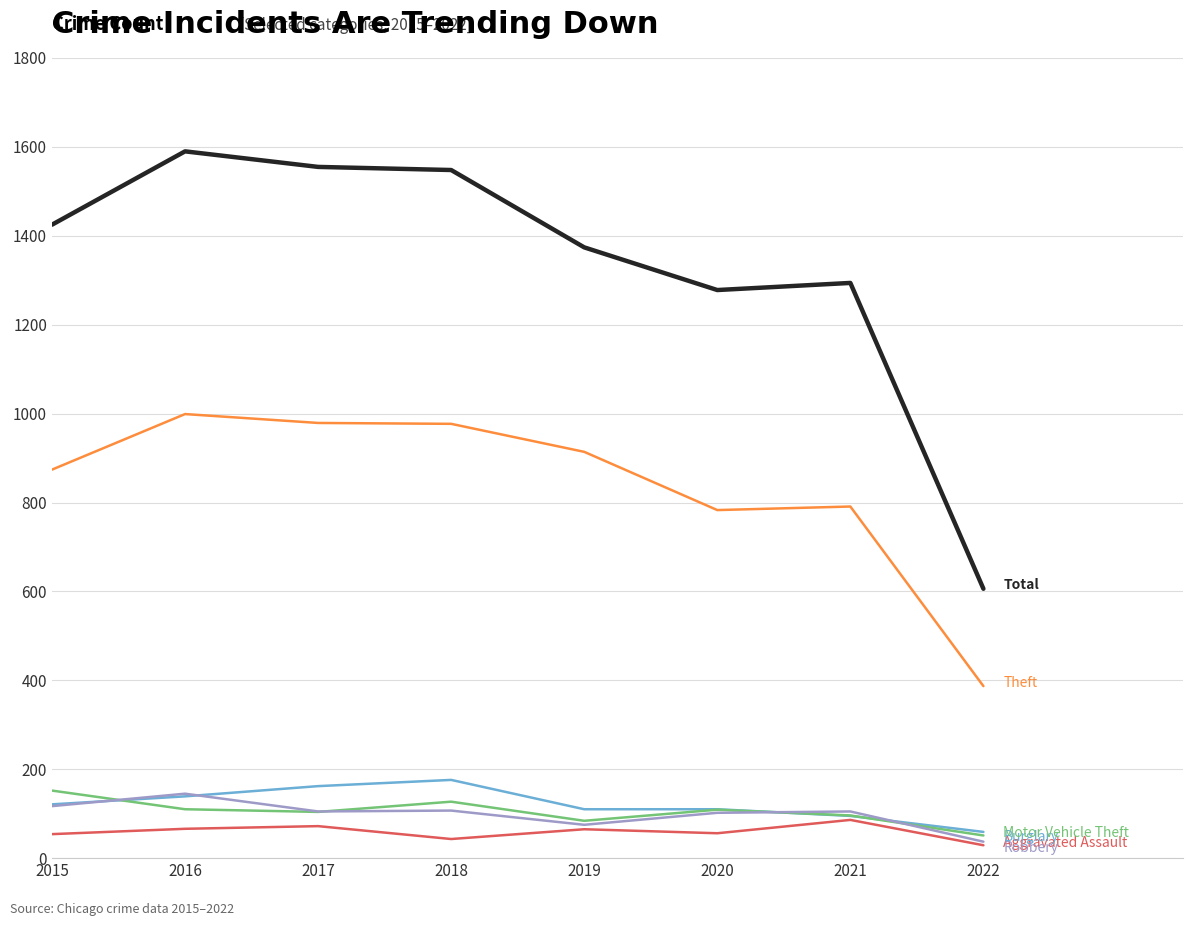

What is the spread (max minus min) of values at 2017?

1483